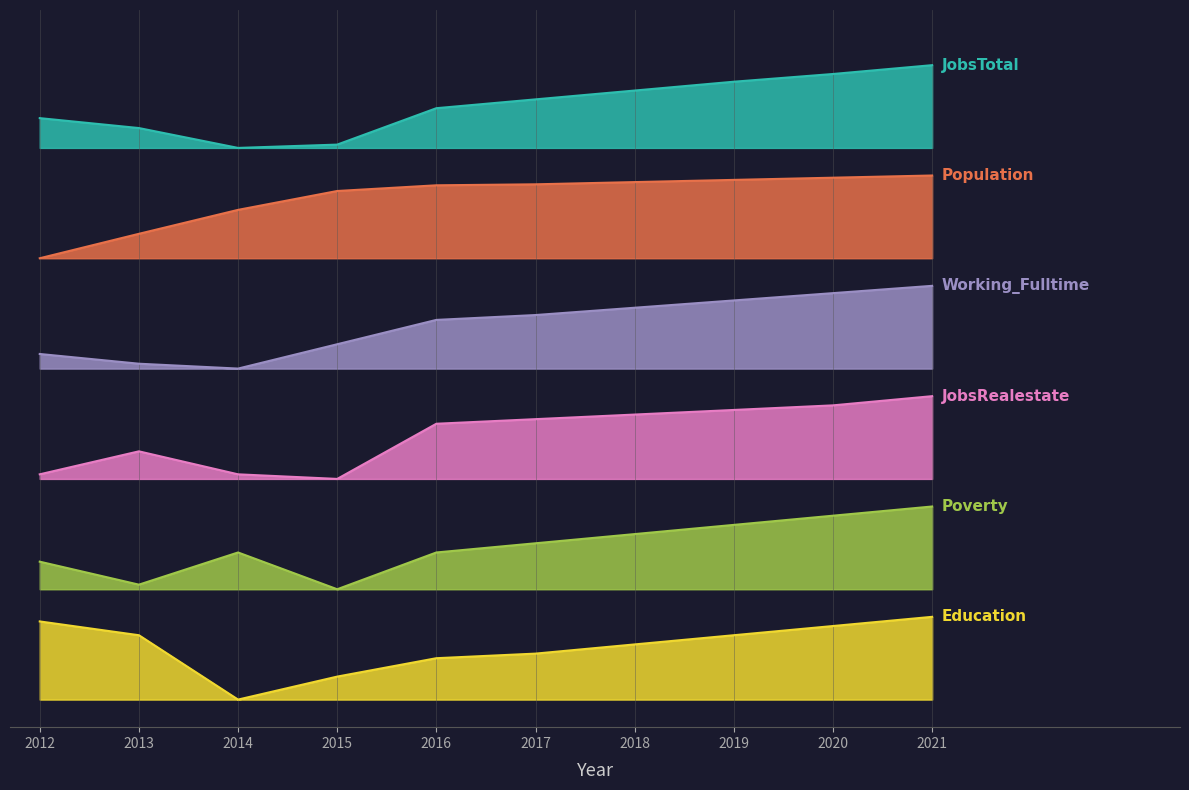

Between 2019 and 2015, which is larger?

2019